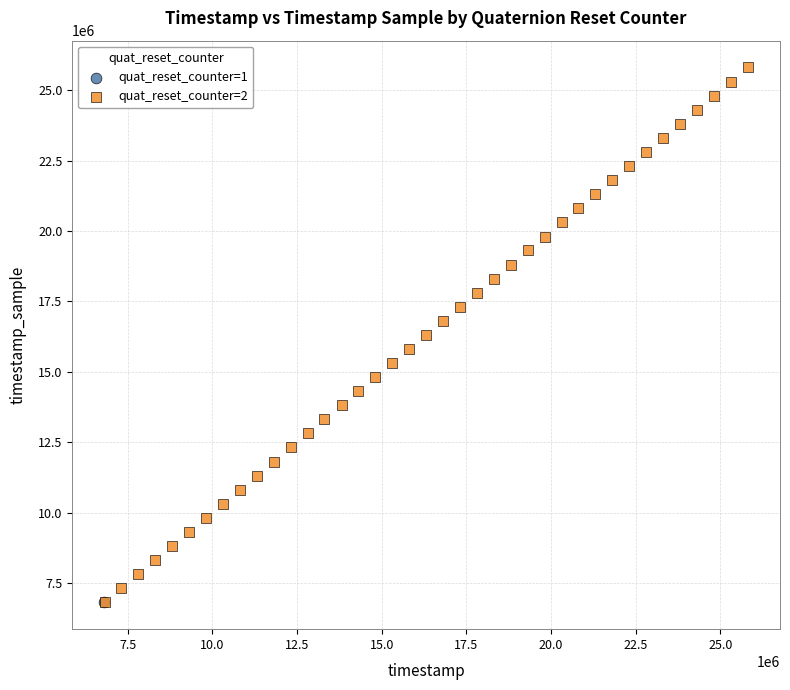

What are all the series names shown in the legend?

quat_reset_counter=1, quat_reset_counter=2